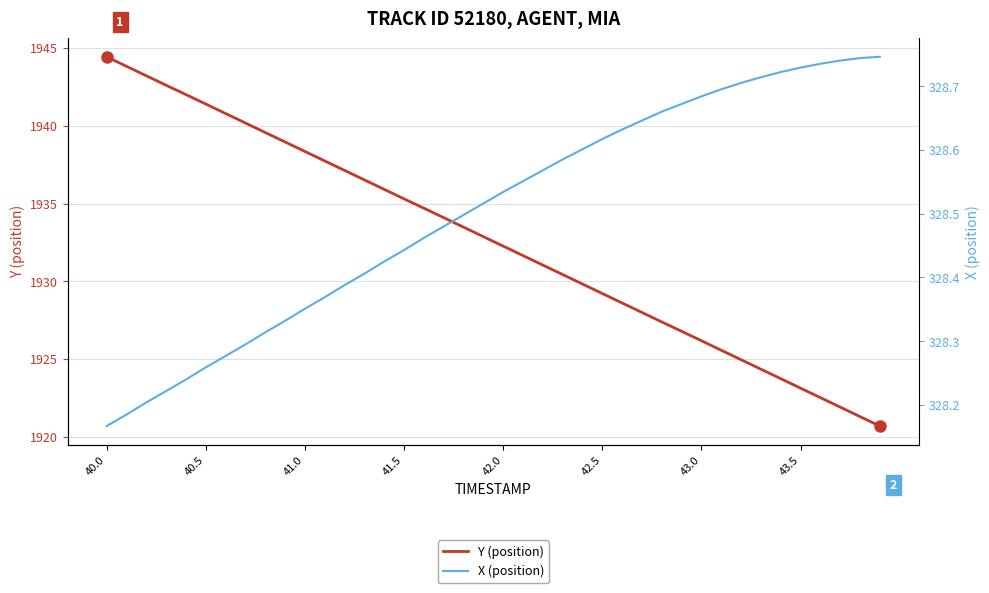

What is the lowest value of the Y (position) series?

1920.7